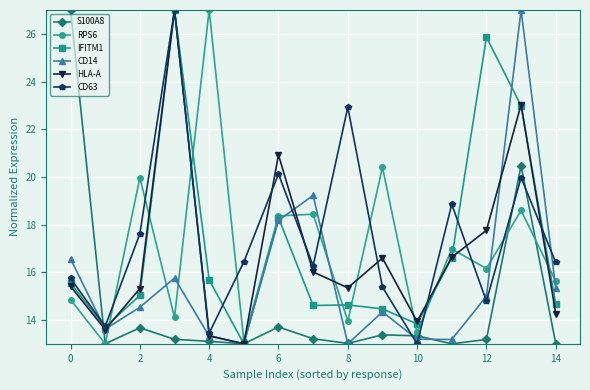

How many values in the RPS6 series exceed 16?

8